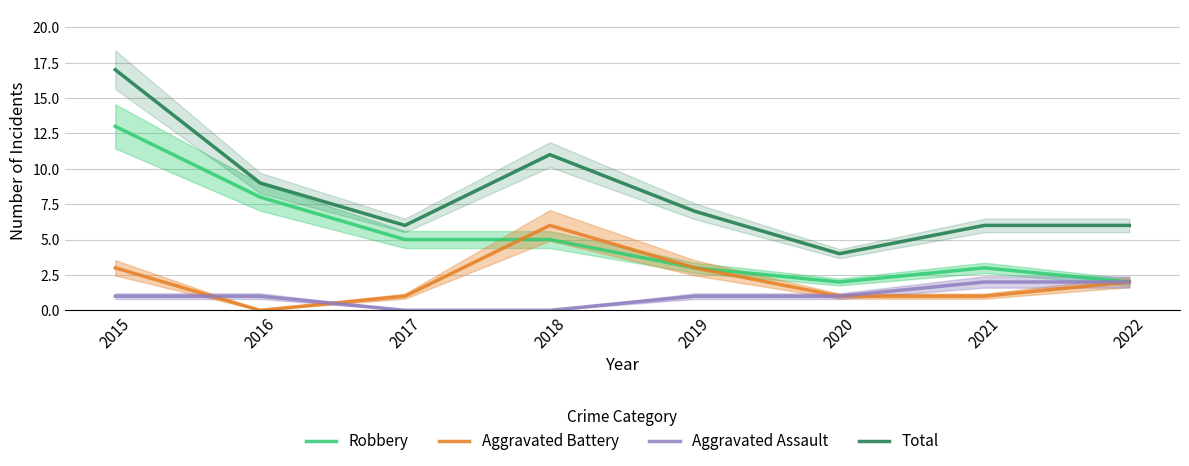

What is the value of the Aggravated Assault point at the 7th from the left?

2